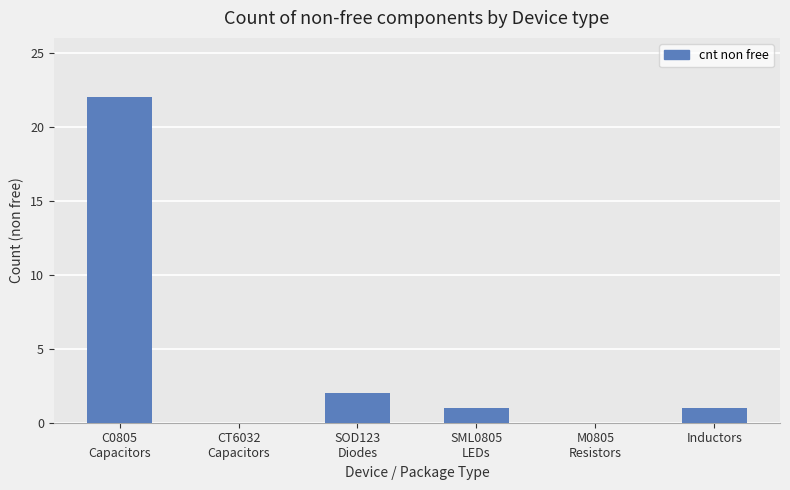

What is the greatest value displayed?

22